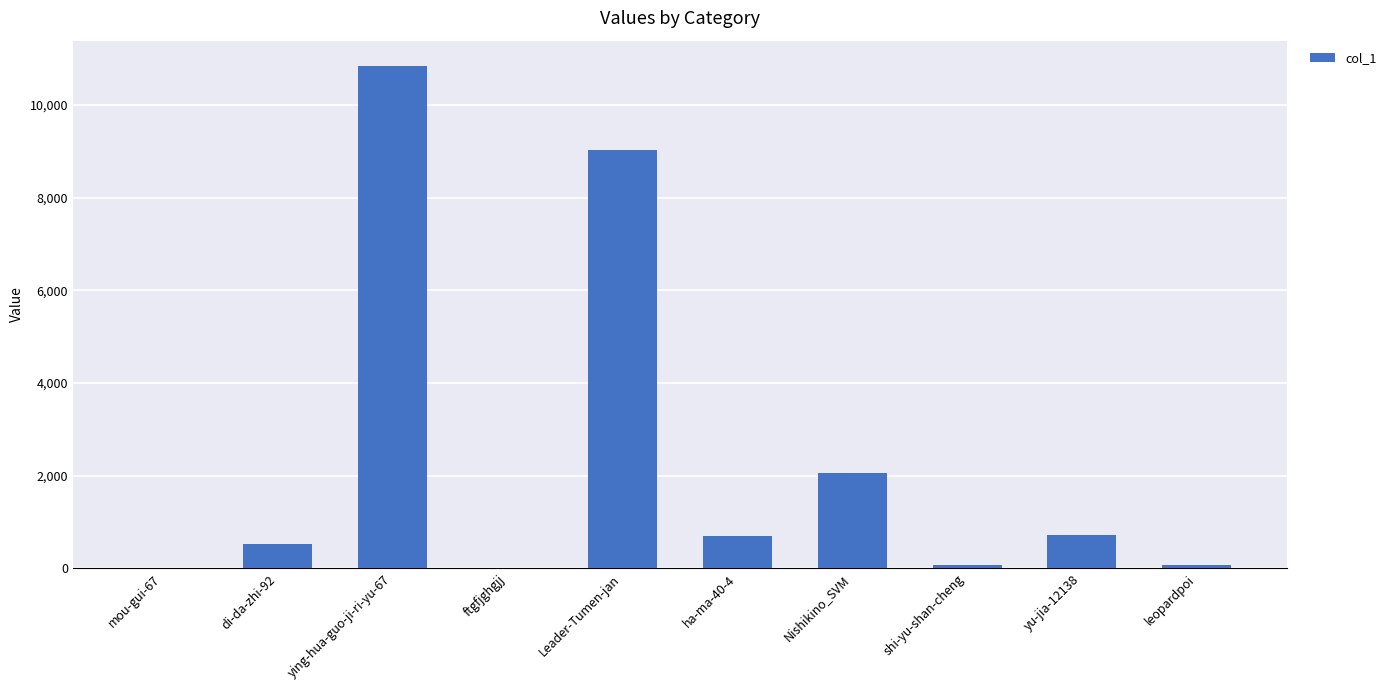

At which category does the chart reach its peak across all series?

ying-hua-guo-ji-ri-yu-67